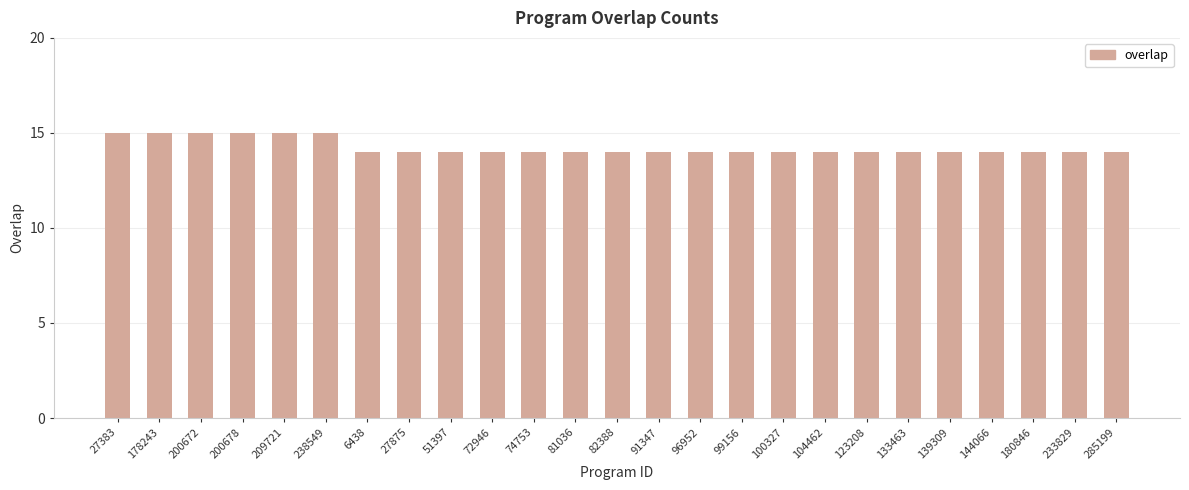

Is it true that the value at 100327 is 4?

False